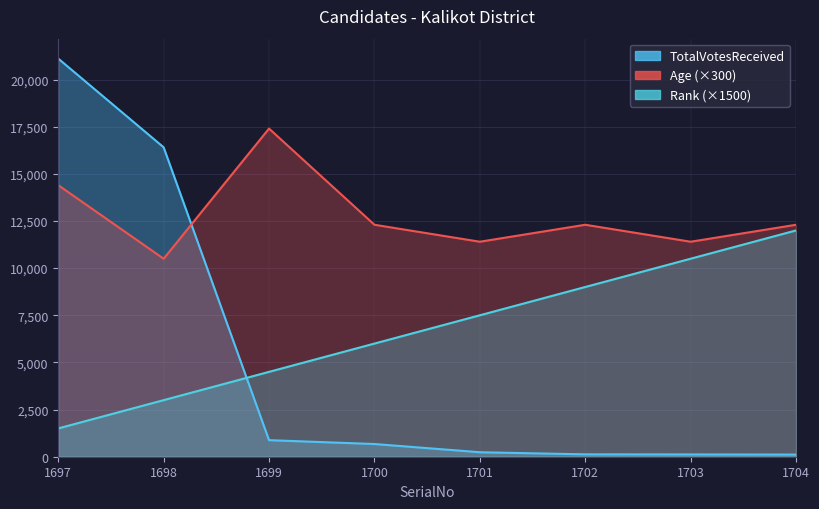

At which category does Age reach its first local valley?

1698